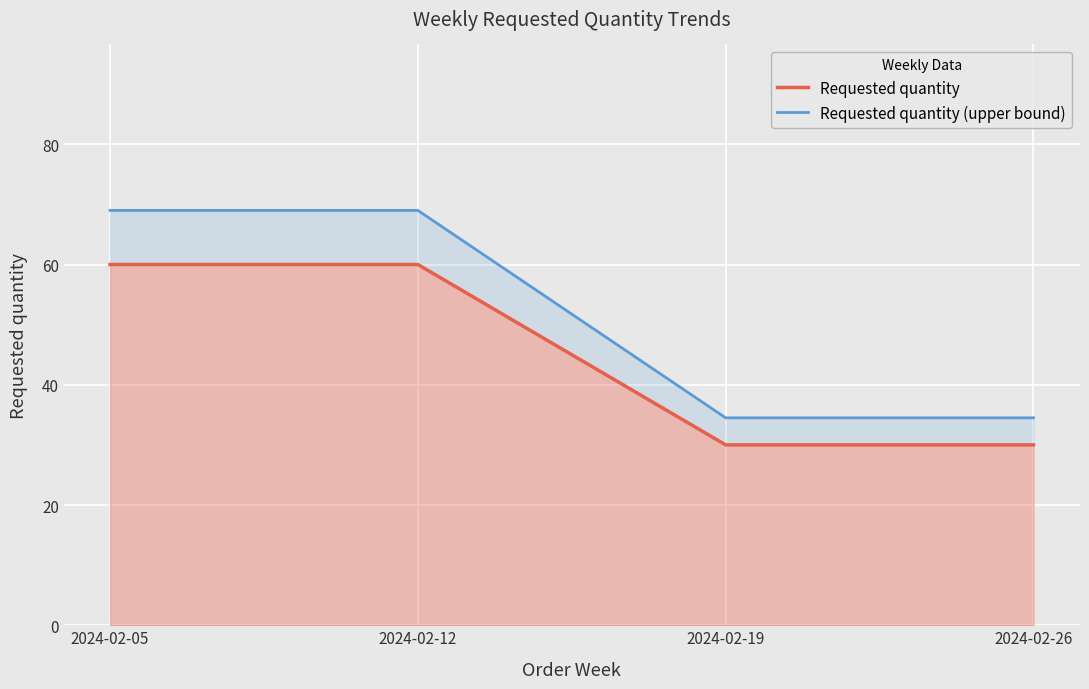

Reading left to right, extract all data points from this chart.

Requested quantity: 2024-02-05=60.0	2024-02-12=60.0	2024-02-19=30.0	2024-02-26=30.0
Requested quantity (upper bound): 2024-02-05=69.0	2024-02-12=69.0	2024-02-19=34.5	2024-02-26=34.5